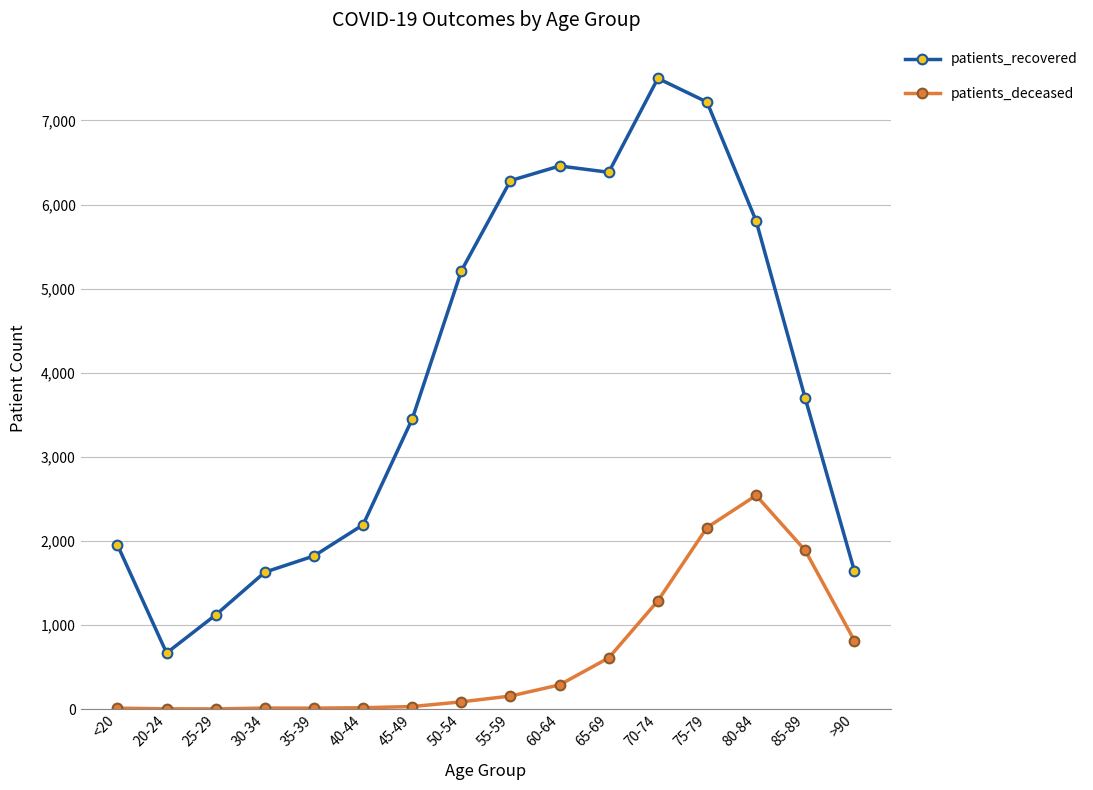

Which series changed the most between 45-49 and 60-64?

patients_recovered